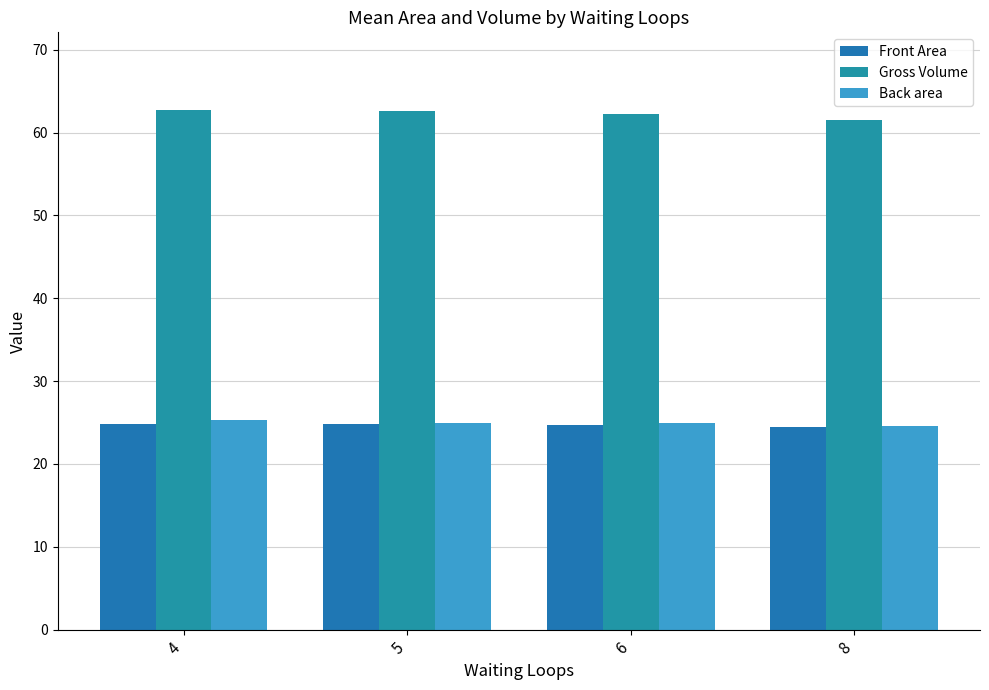

What is the difference between the highest and lowest values at 8?

37.1